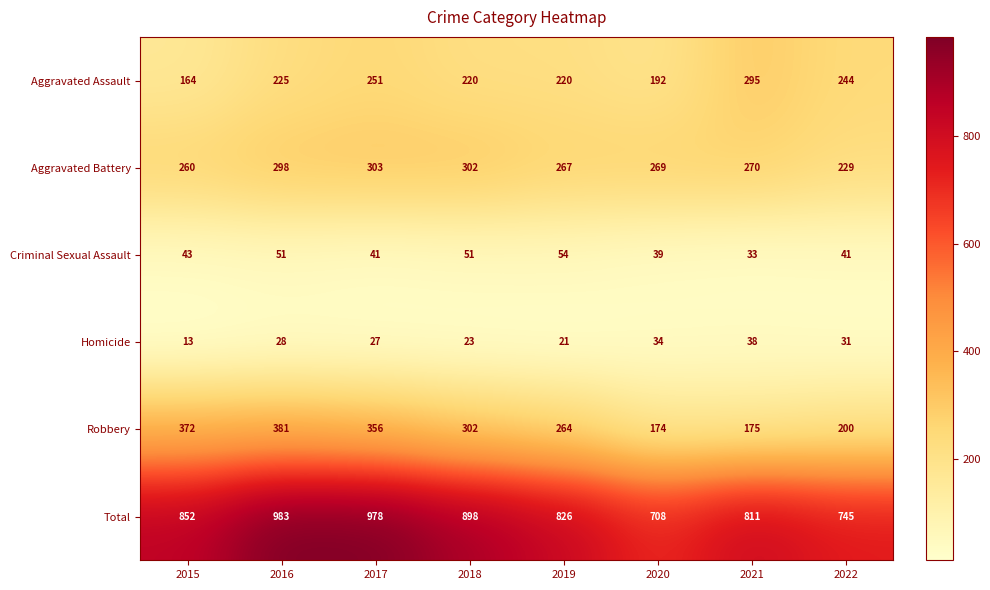

Is it true that Homicide equals 23 at 2020?

False